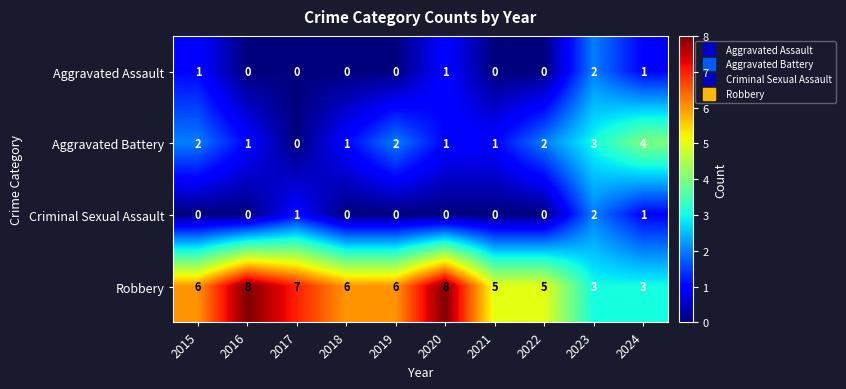

What is the difference between the highest and lowest values at 2021?

5